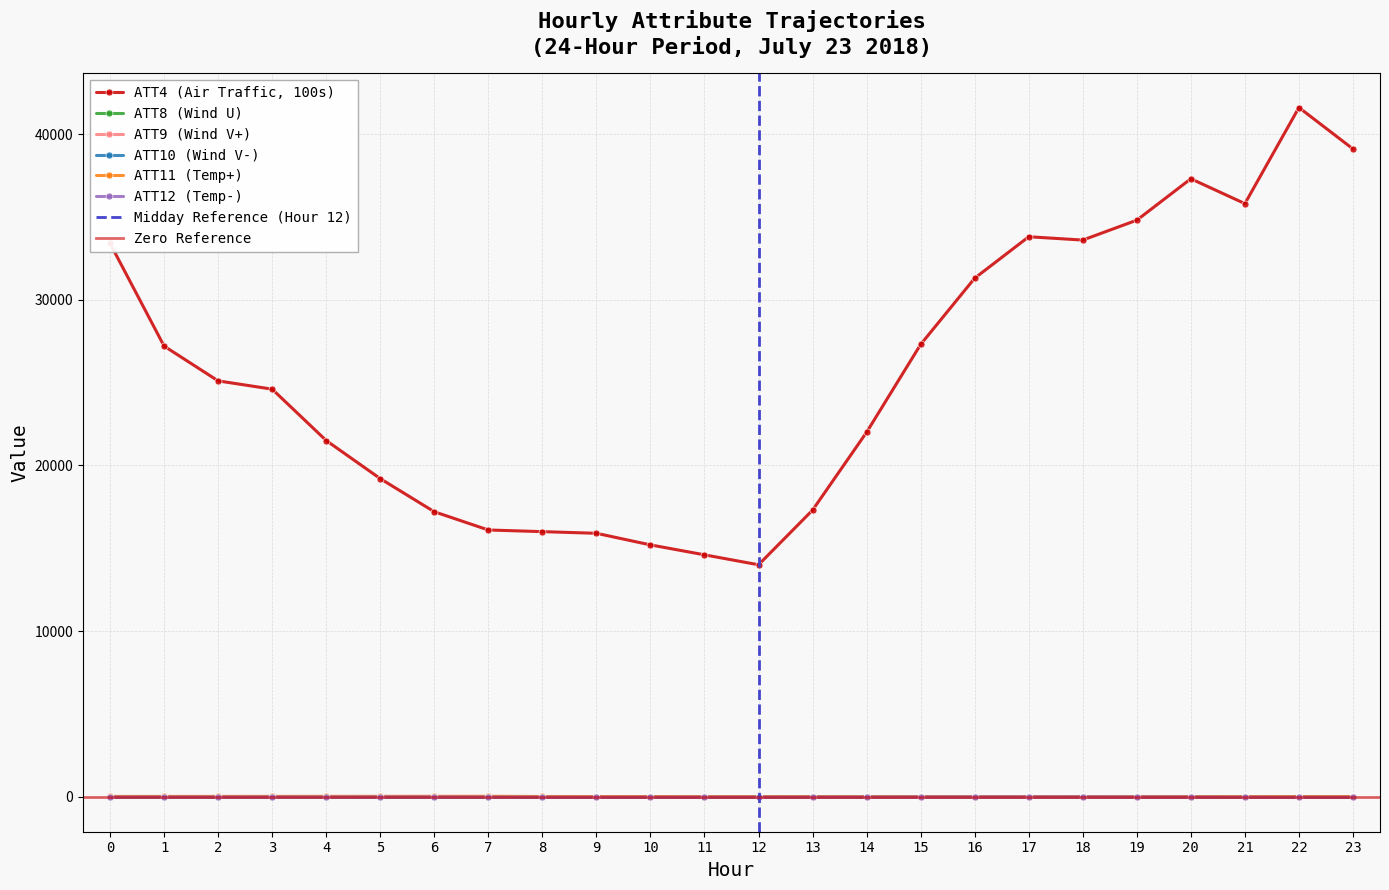

Which series has the widest spread of values?

ATT4